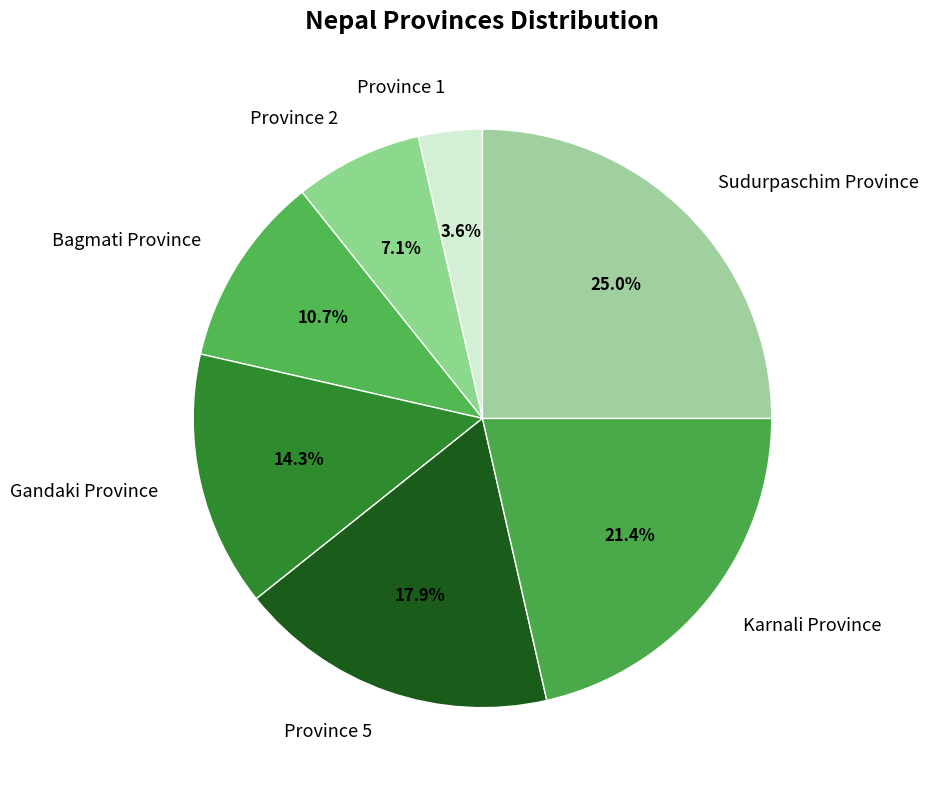

Between Province 2 and Gandaki Province, which is larger?

Gandaki Province